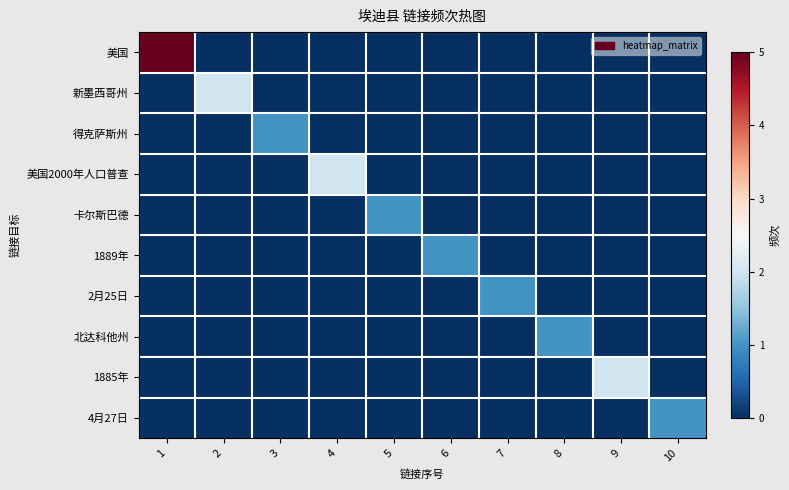

What is the difference between the highest and lowest values at 6?

1